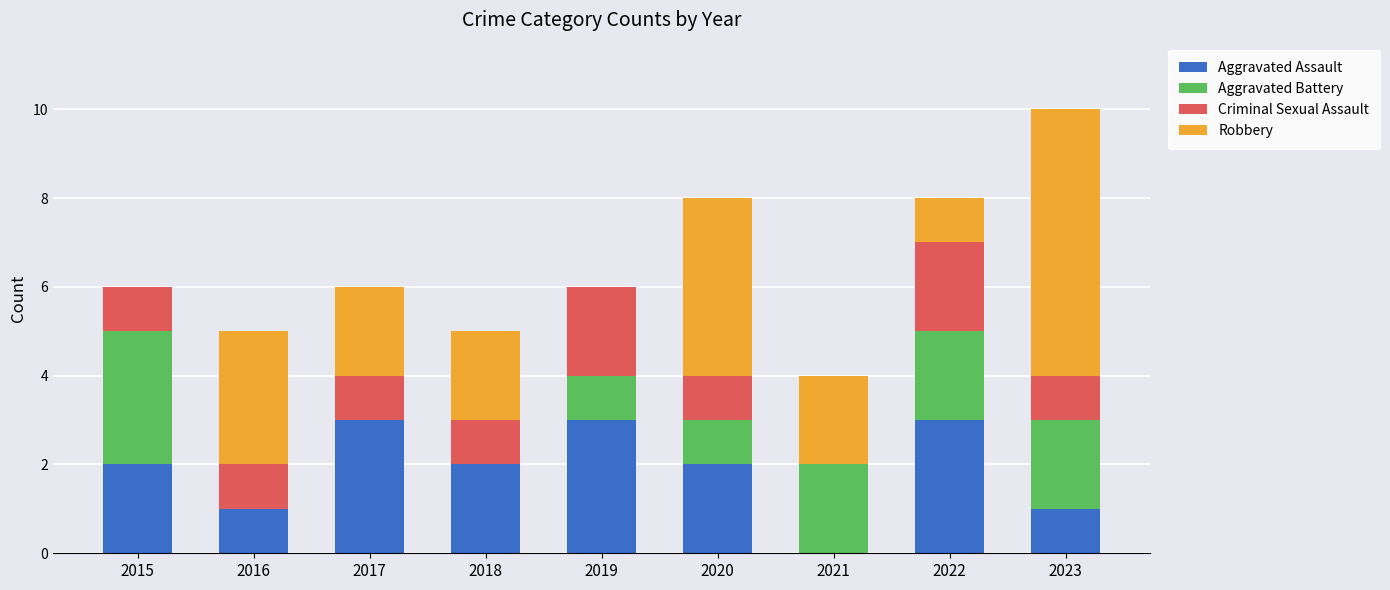

What is the total value across all series at 2022?

8